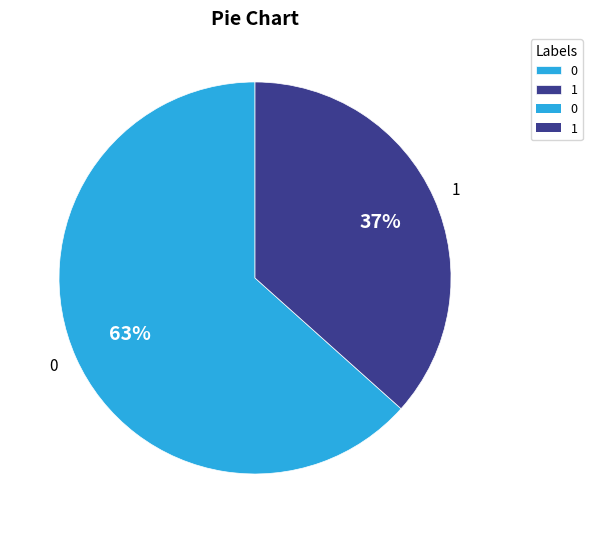

Is 0 the majority of the pie?

Yes